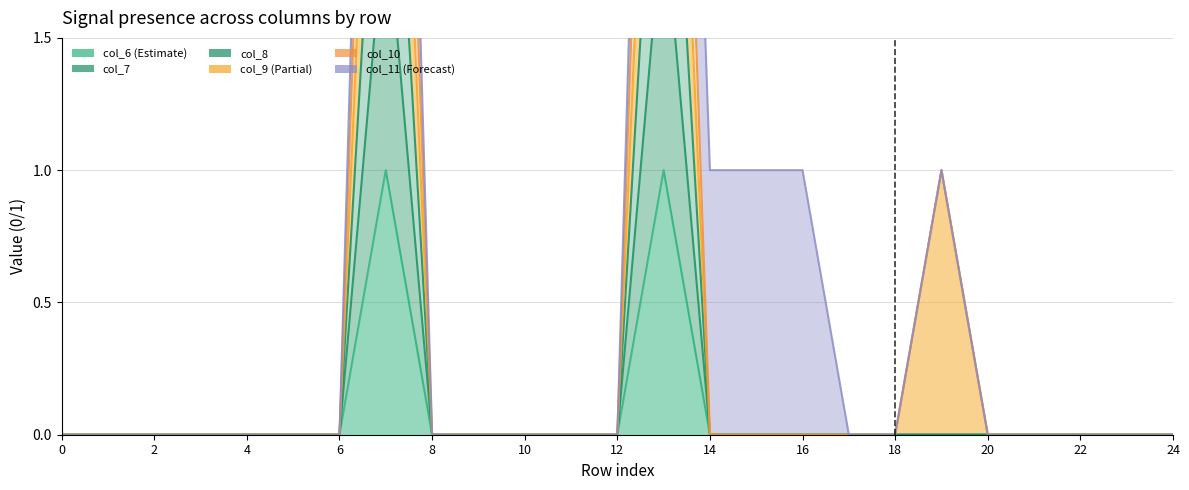

True or false: col_10 and col_8 cross at least once.

False